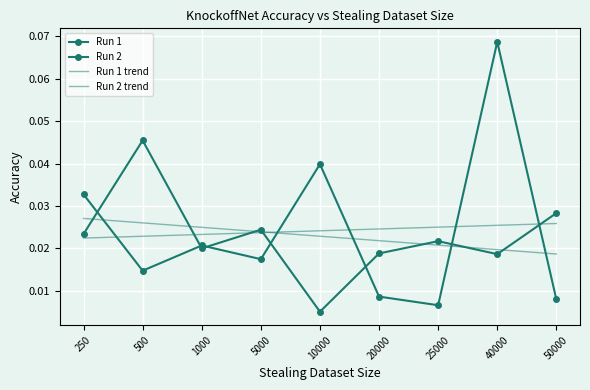

The value of Run 1 trend at 5000 is 0.0. True or false?

True